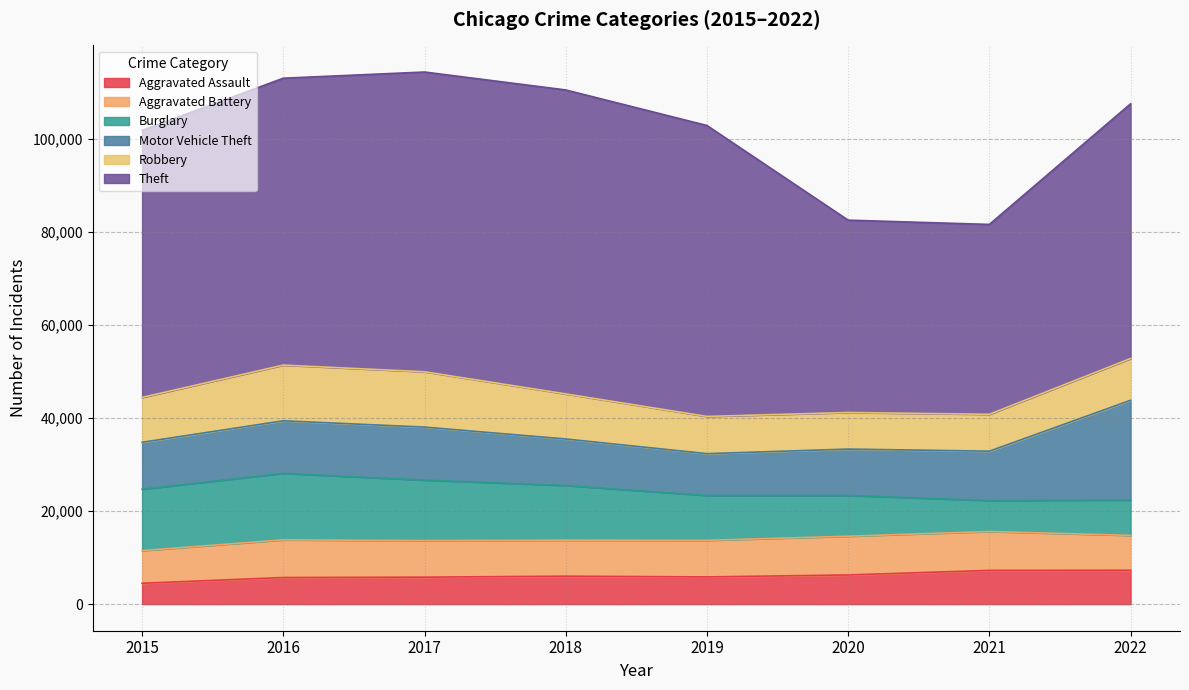

What are all the series names shown in the legend?

Aggravated Assault, Aggravated Battery, Burglary, Motor Vehicle Theft, Robbery, Theft